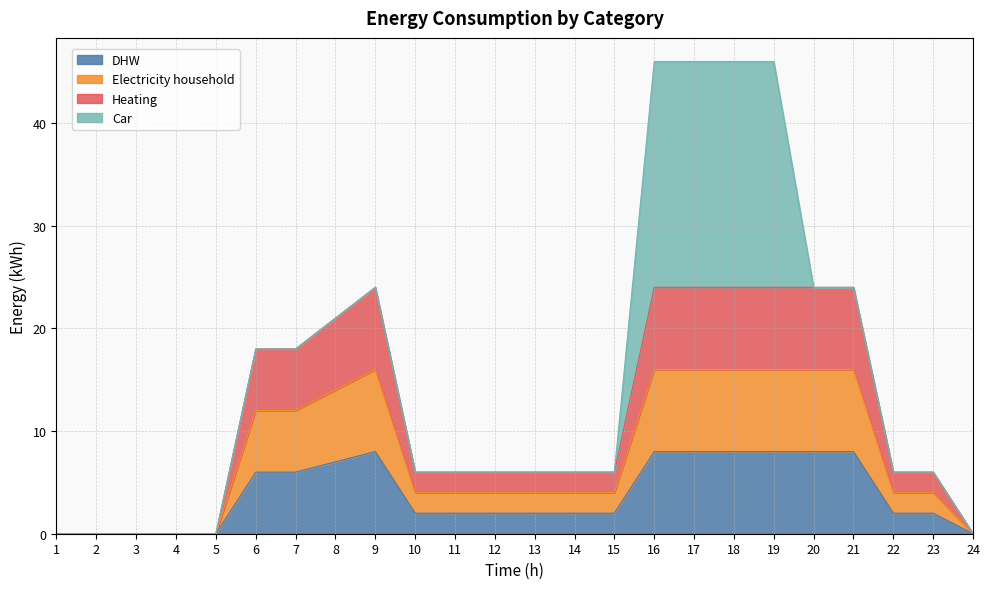

Between 15 and 2, which is larger?

15